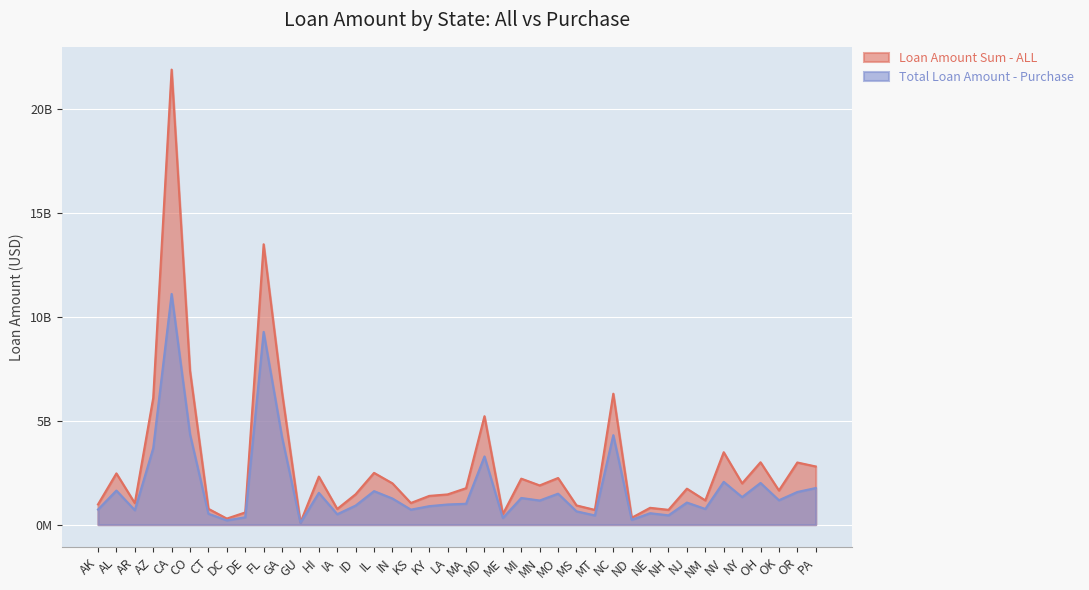

Reading left to right, extract all data points from this chart.

Loan Amount Sum - ALL: AK=972666536	AL=2463303880	AR=1033542014	AZ=6088687471	CA=21878421825	CO=7393286178	CT=761446776	DC=290662063	DE=586418786	FL=13479464590	GA=6360569435	GU=101474105	HI=2310916255	IA=753865686	ID=1461306286	IL=2488417422	IN=1985265877	KS=1040613945	KY=1381777386	LA=1454164949	MA=1752652835	MD=5213380167	ME=507849968	MI=2210721658	MN=1885468927	MO=2242287263	MS=924389133	MT=708822883	NC=6294939135	ND=329610001	NE=808722686	NH=711656311	NJ=1729565105	NM=1164820464	NV=3481151778	NY=1983713459	OH=2998960437	OK=1641635576	OR=2987846565	PA=2796698706
Total Loan Amount - Purchase: AK=725840181	AL=1638663592	AR=694675305	AZ=3675516241	CA=11092407097	CO=4343120974	CT=524512259	DC=206274230	DE=353224748	FL=9267352046	GA=4203626547	GU=88818445	HI=1528817606	IA=500141516	ID=918393837	IL=1611038984	IN=1255829021	KS=720750447	KY=888509396	LA=969607944	MA=1003593701	MD=3279216255	ME=320358391	MI=1282209033	MN=1160325275	MO=1488526099	MS=639874659	MT=443627313	NC=4302685661	ND=232241590	NE=549488169	NH=447920342	NJ=1061594606	NM=754469015	NV=2058373742	NY=1324358707	OH=2004360759	OK=1172517890	OR=1569808816	PA=1760406654